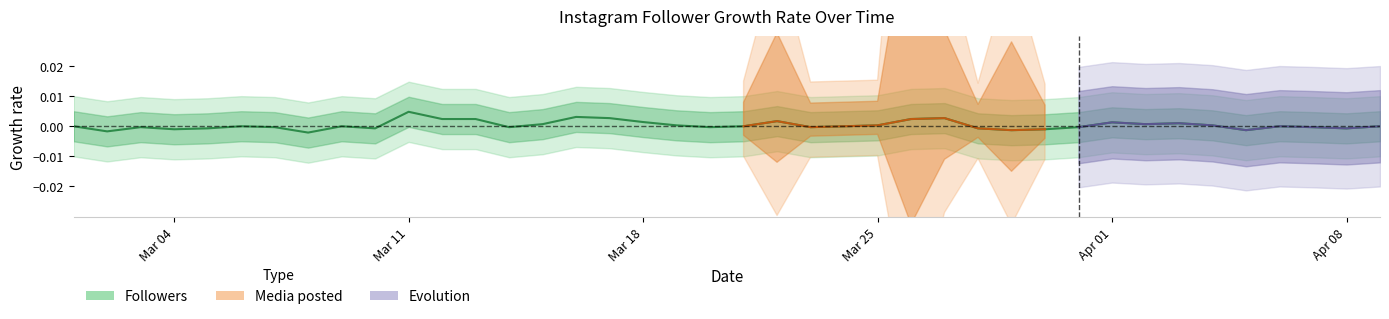

The value at Apr 01 is -0.0. True or false?

False